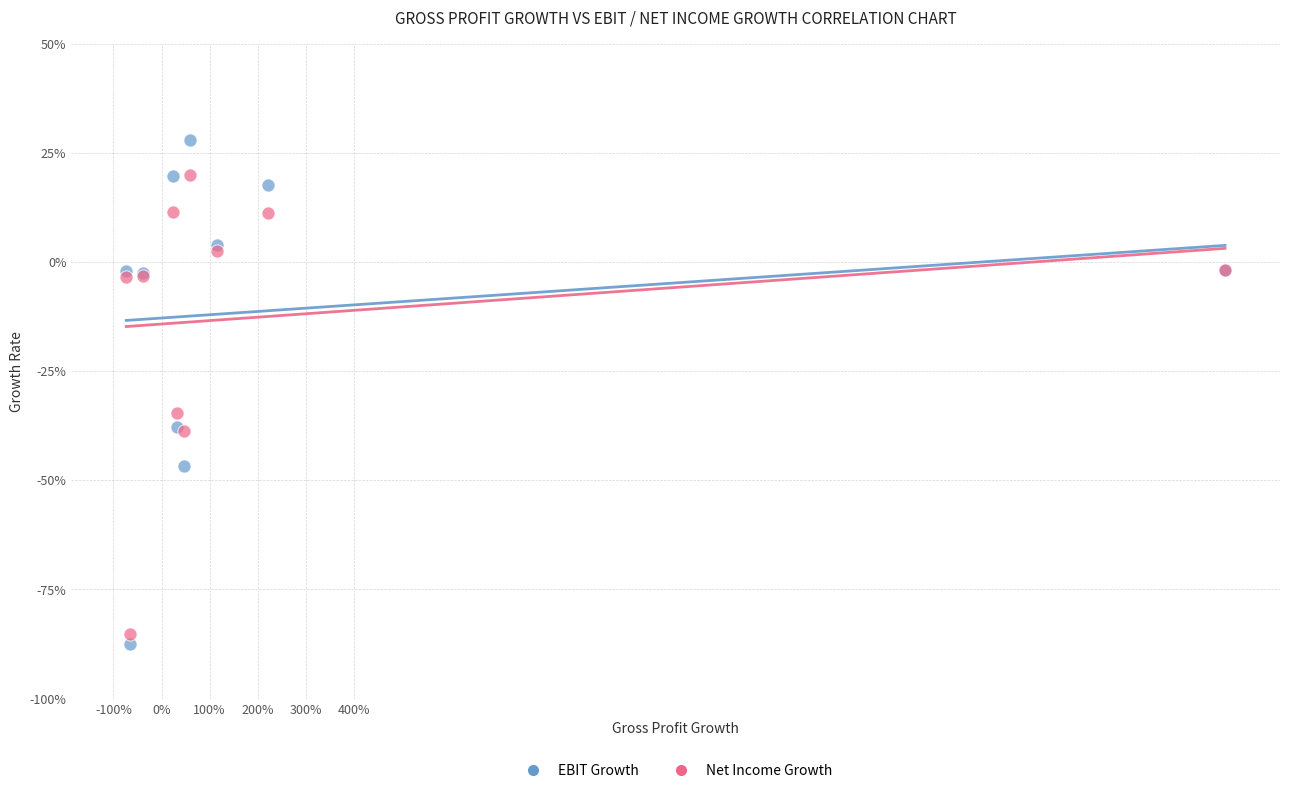

What are all the series names shown in the legend?

EBIT Growth, Net Income Growth